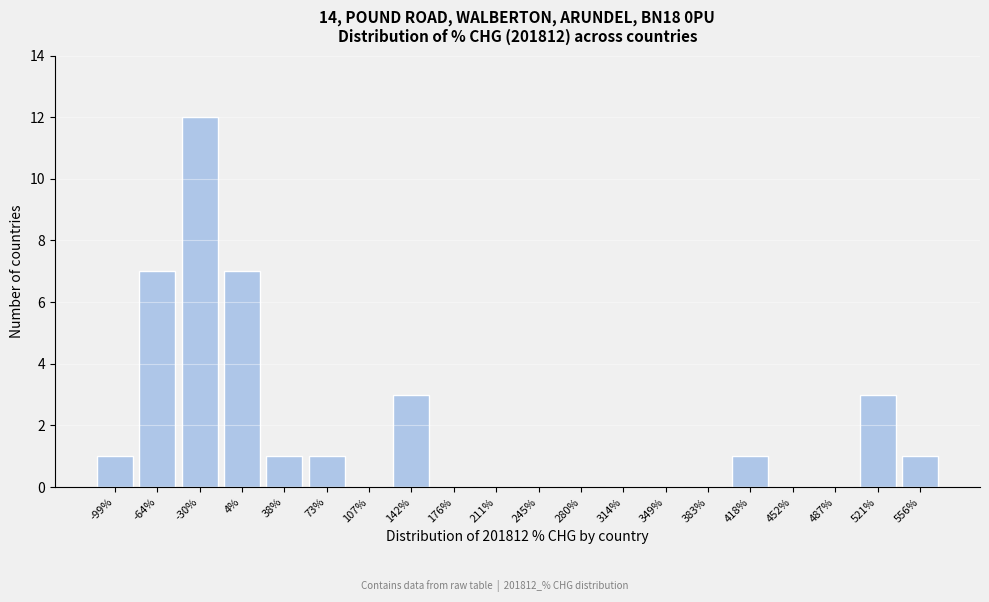

Reading left to right, transcribe all the data shown in this chart.

-99%=1	-64%=7	-30%=12	4%=7	38%=1	73%=1	107%=0	142%=3	176%=0	211%=0	245%=0	280%=0	314%=0	349%=0	383%=0	418%=1	452%=0	487%=0	521%=3	556%=1